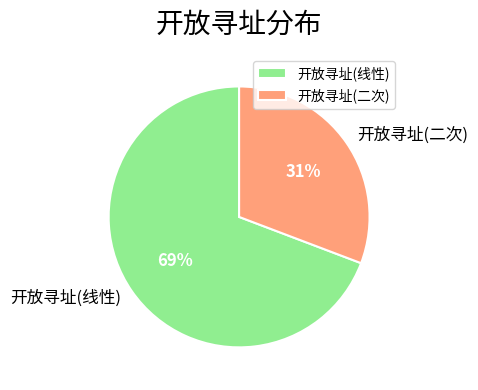

Is it true that 开放寻址(线性) is 56% of the pie?

False